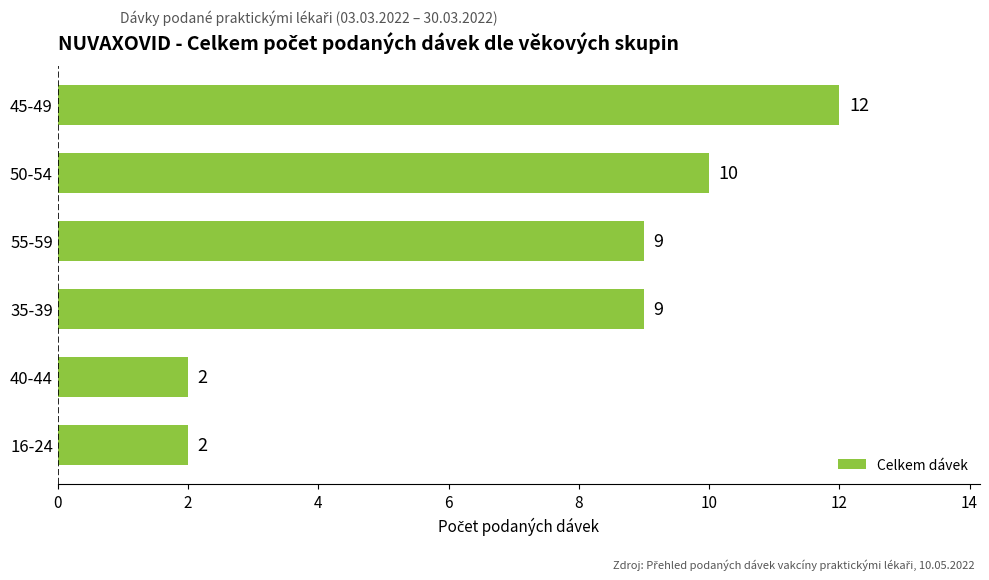

What is the difference between the maximum and minimum values?

10